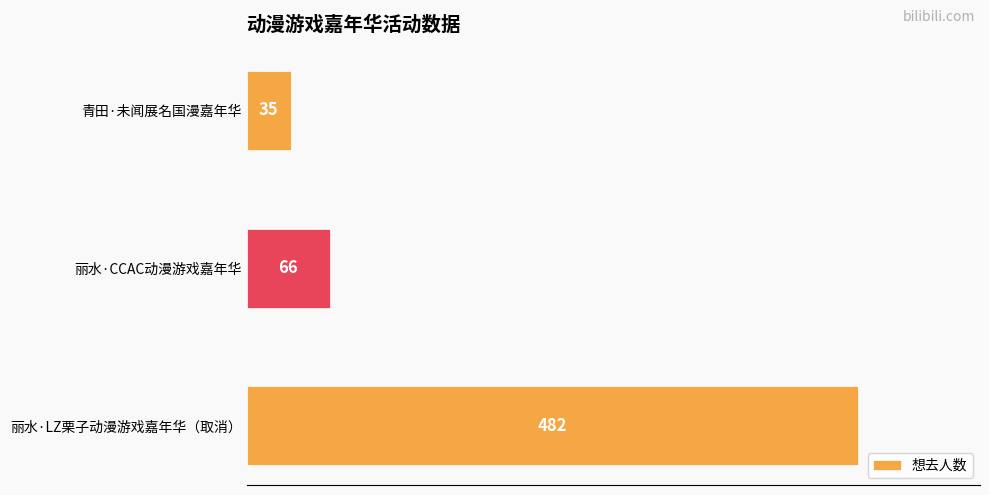

True or false: the data shows 693 at 丽水·LZ栗子动漫游戏嘉年华（取消）.

False